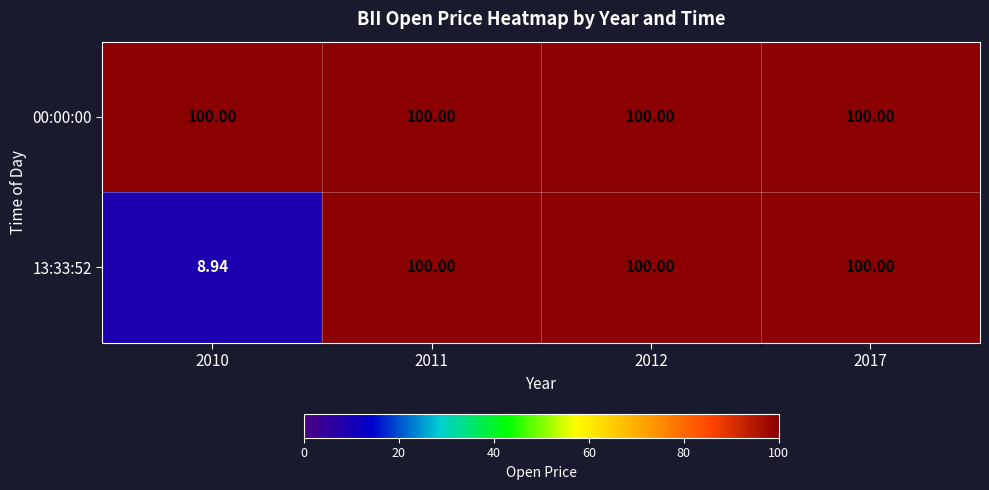

Which has a higher value, 2011 or 2012?

2011